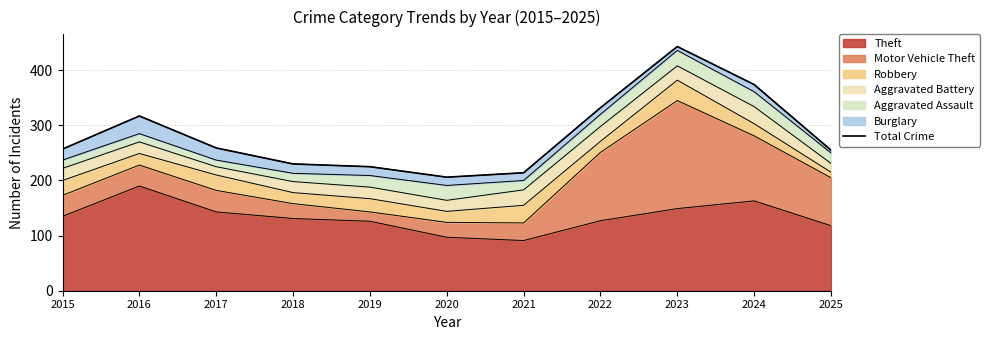

Between 2016 and 2021, which is larger?

2016